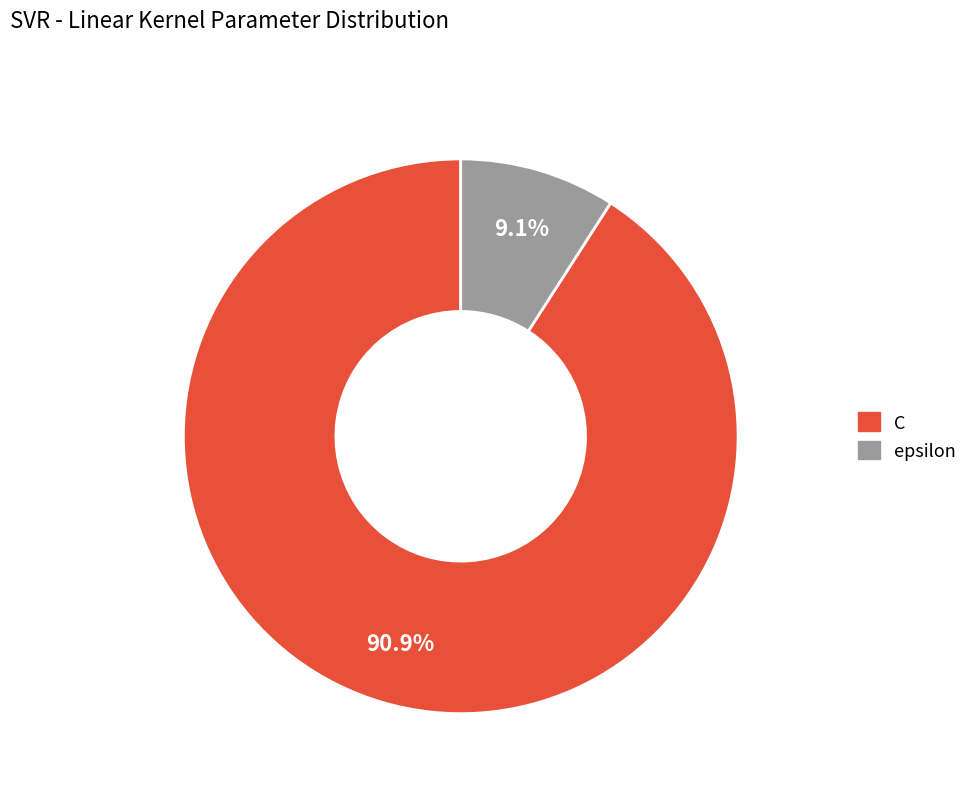

Between epsilon and C, which is larger?

C